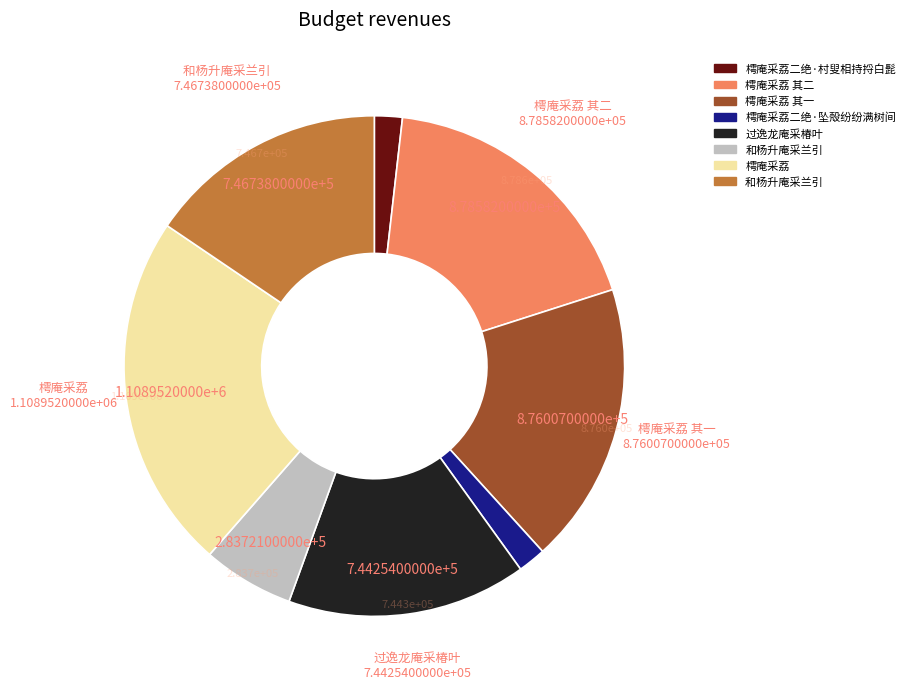

Is there any slice that represents more than half of the pie?

No